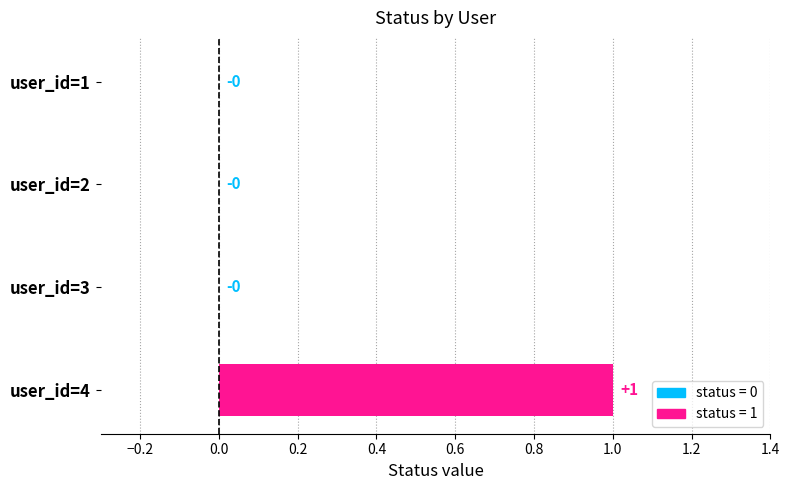

Reading top to bottom, what are all the values shown in this chart?

user_id=1=0	user_id=2=0	user_id=3=0	user_id=4=1